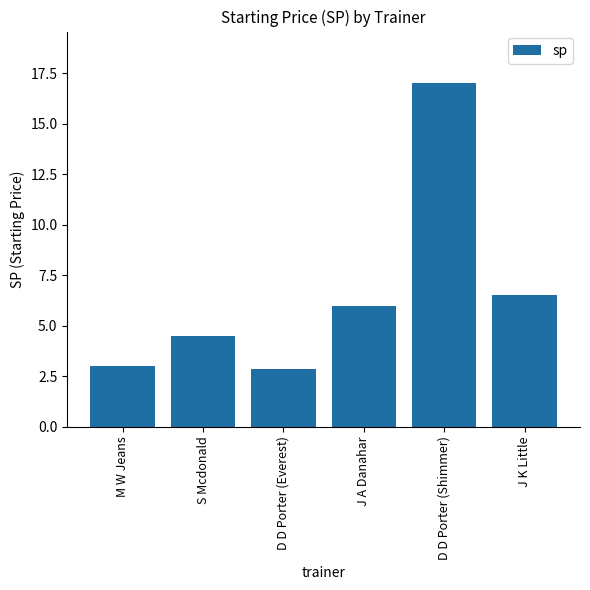

What is the smallest value displayed?

2.9